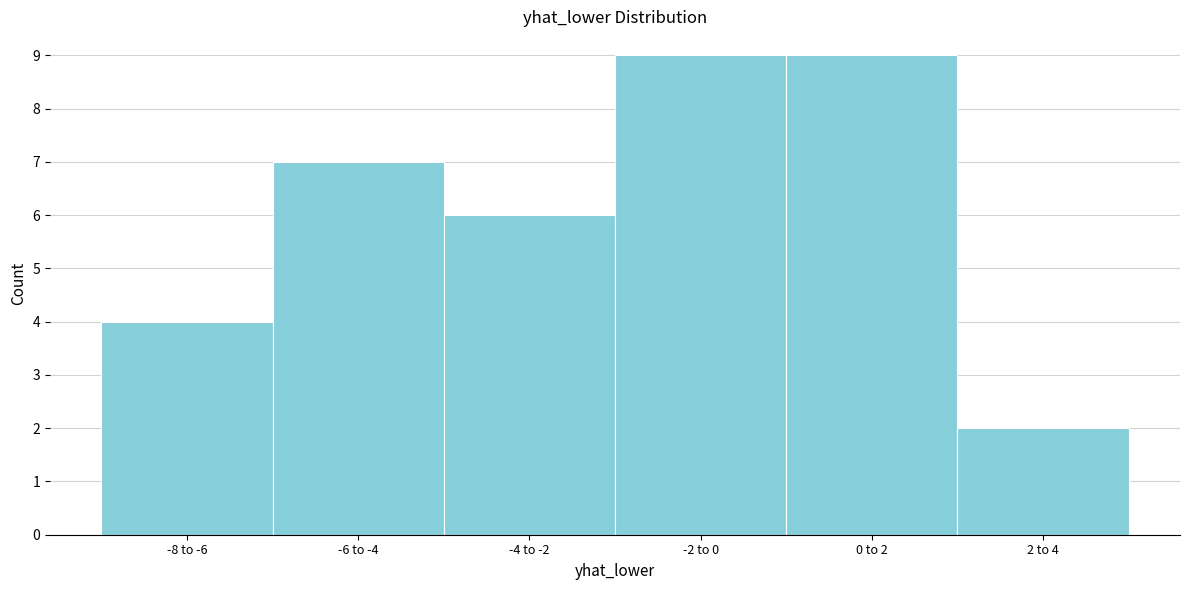

Reading left to right, extract all data points from this chart.

-8 to -6=4	-6 to -4=7	-4 to -2=6	-2 to 0=9	0 to 2=9	2 to 4=2